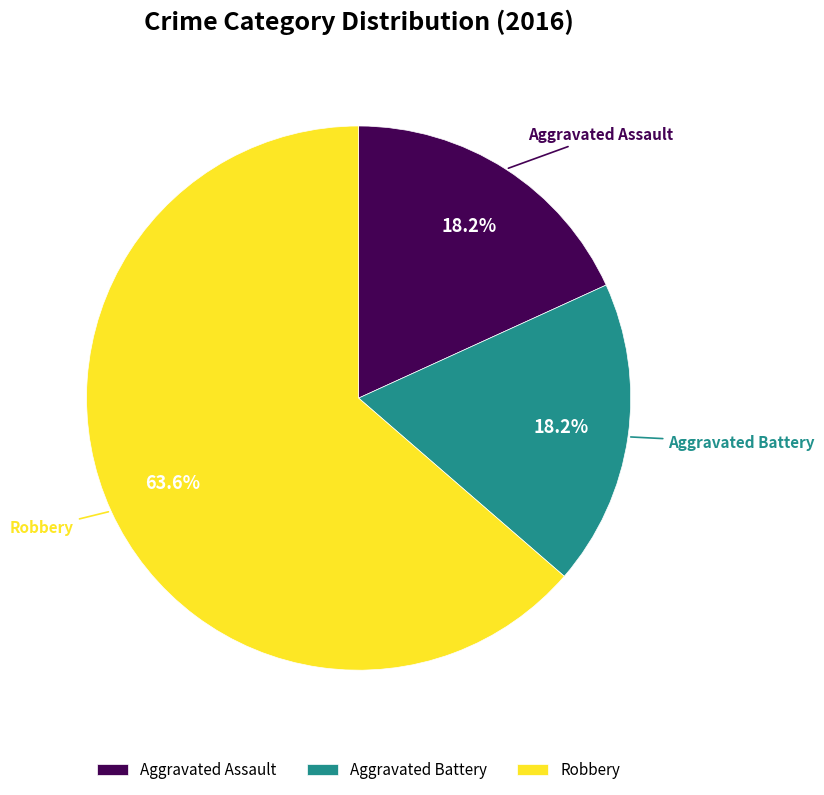

Between Aggravated Battery and Robbery, which is larger?

Robbery